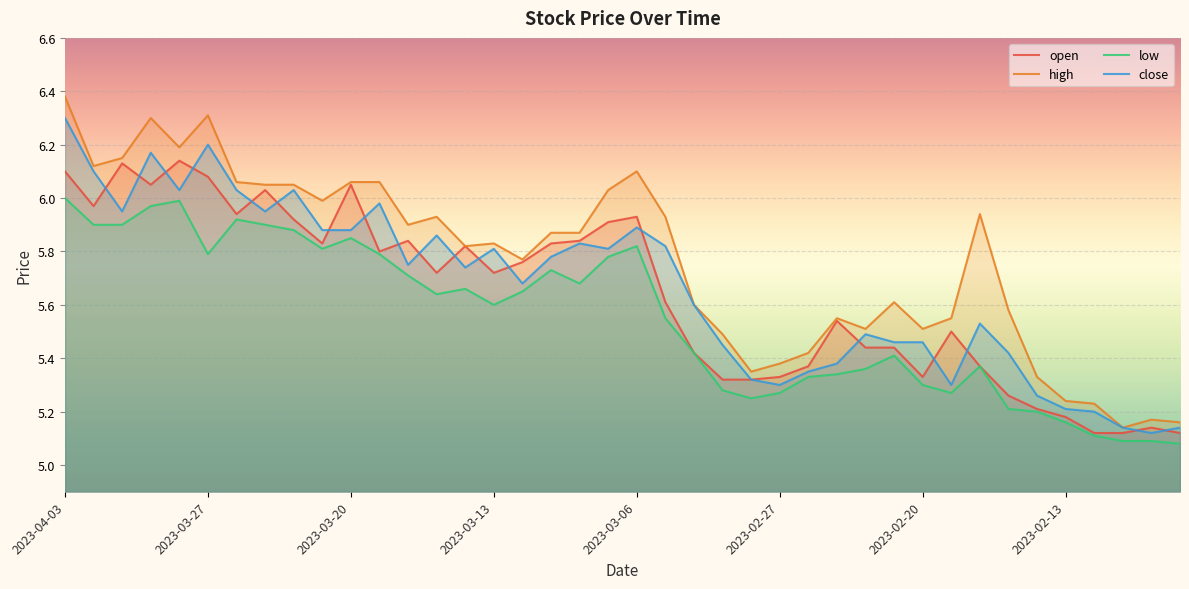

True or false: high has a value of 6.1 at 2023-03-06.

True